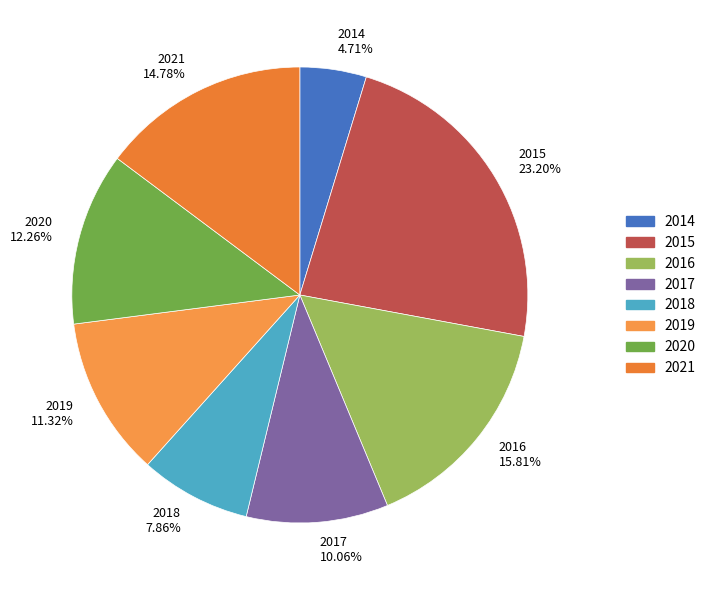

How much of the chart is everything except 2014?

95.3%